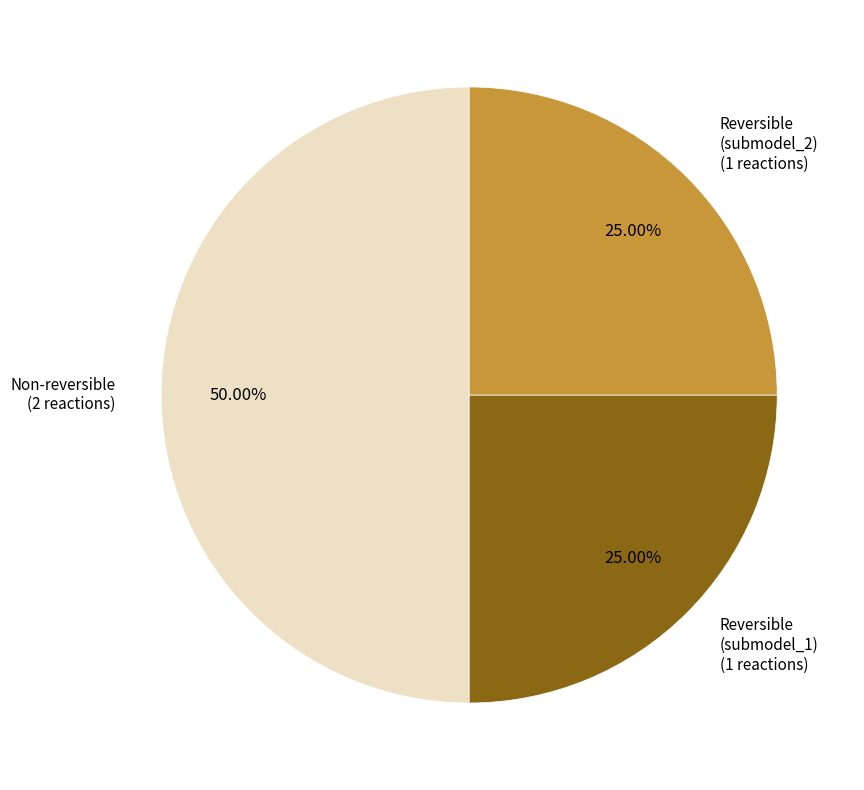

Approximately how many times larger is the value at Reversible (submodel_2) compared to Reversible (submodel_1)?

1.0